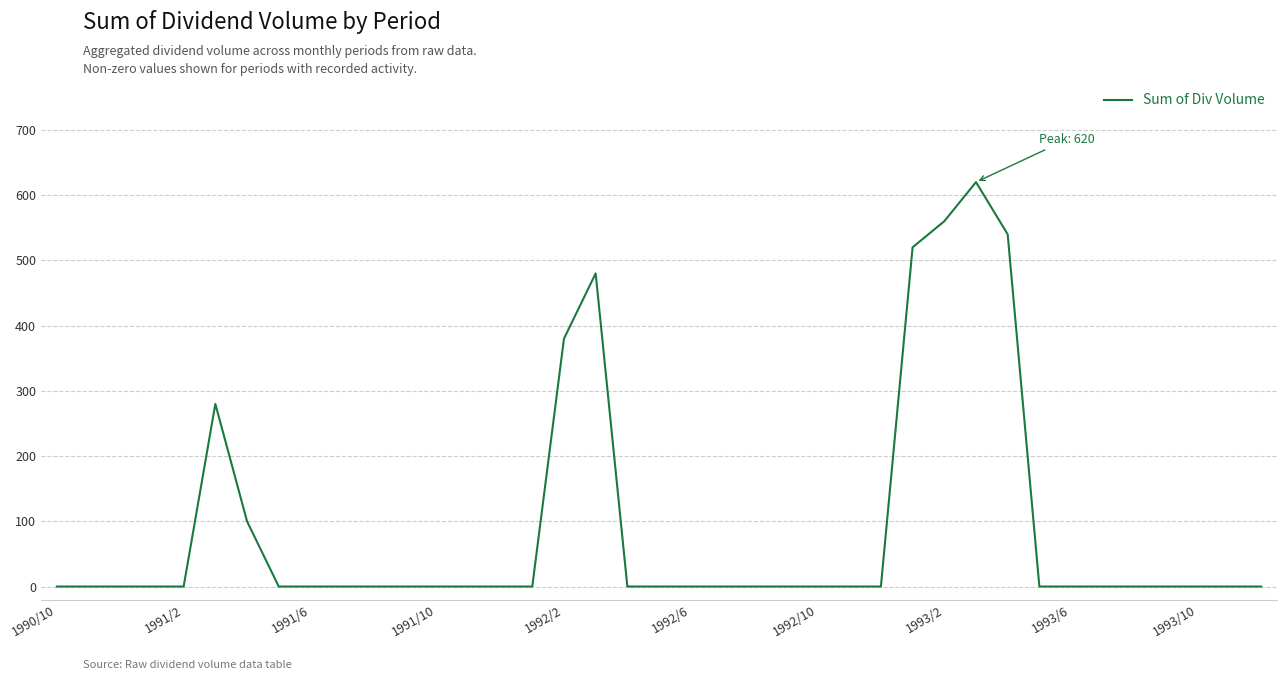

How many lines are shown in the chart?

1